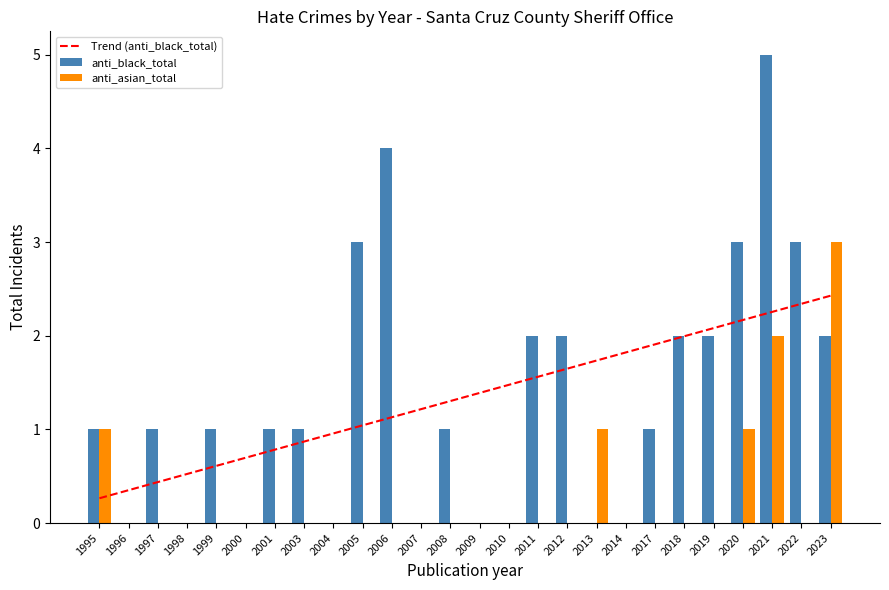

Is the value of Trend (anti_black_total) at 2008 greater than the value of anti_black_total at 2014?

Yes